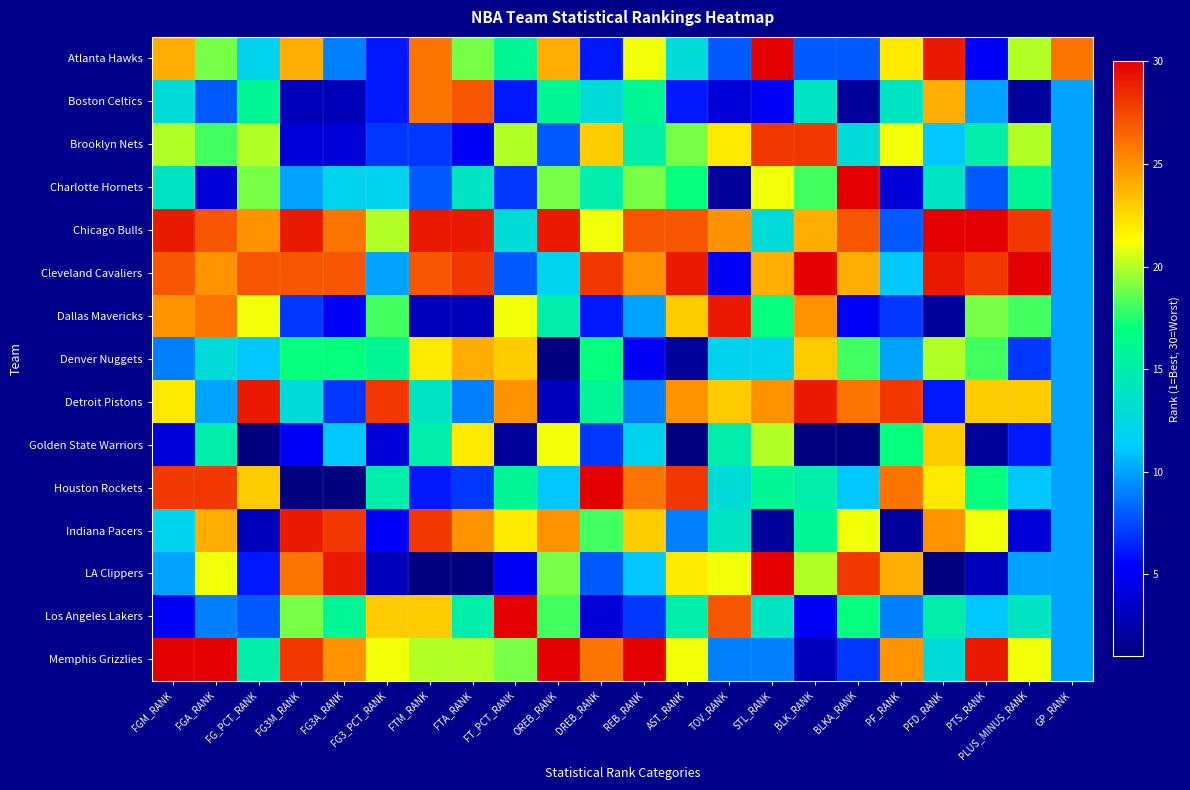

Between FG3A_RANK and FGM_RANK, which is larger?

FGM_RANK